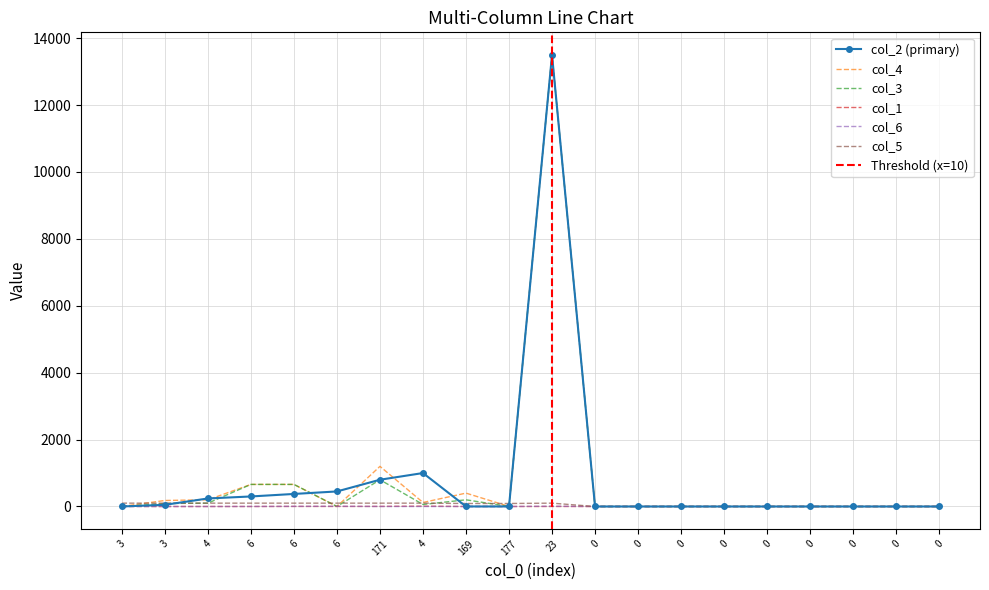

At which label does col_6 reach its peak?

23